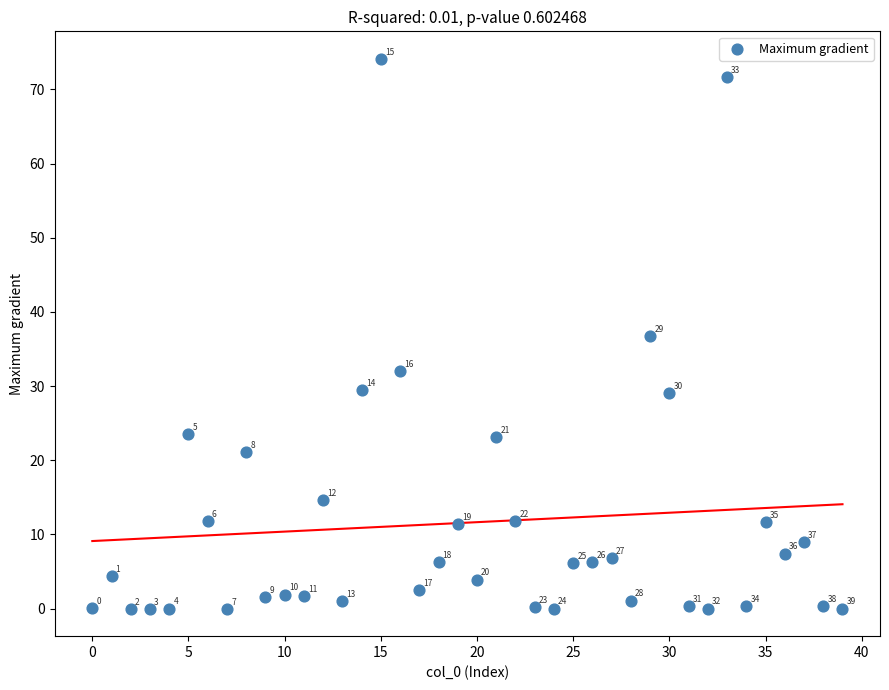

What Y value in the scatter plot is closest to 37?

36.7